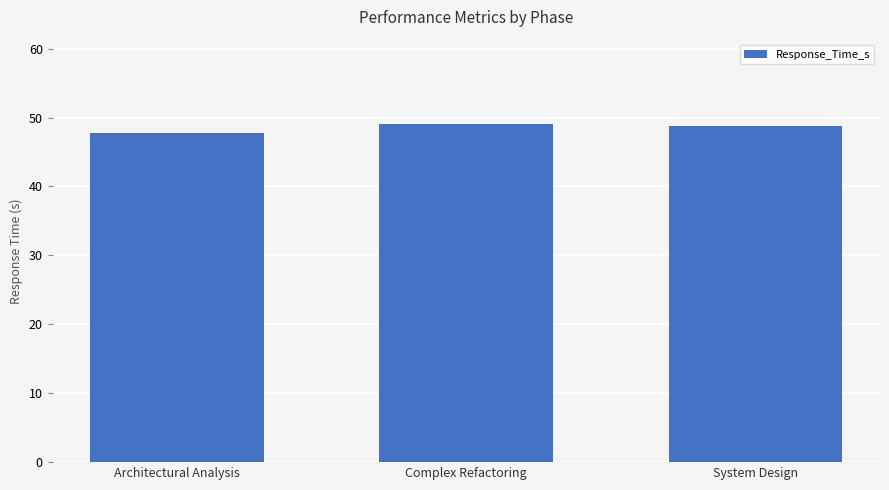

Is it true that the value at System Design is 87.6?

False